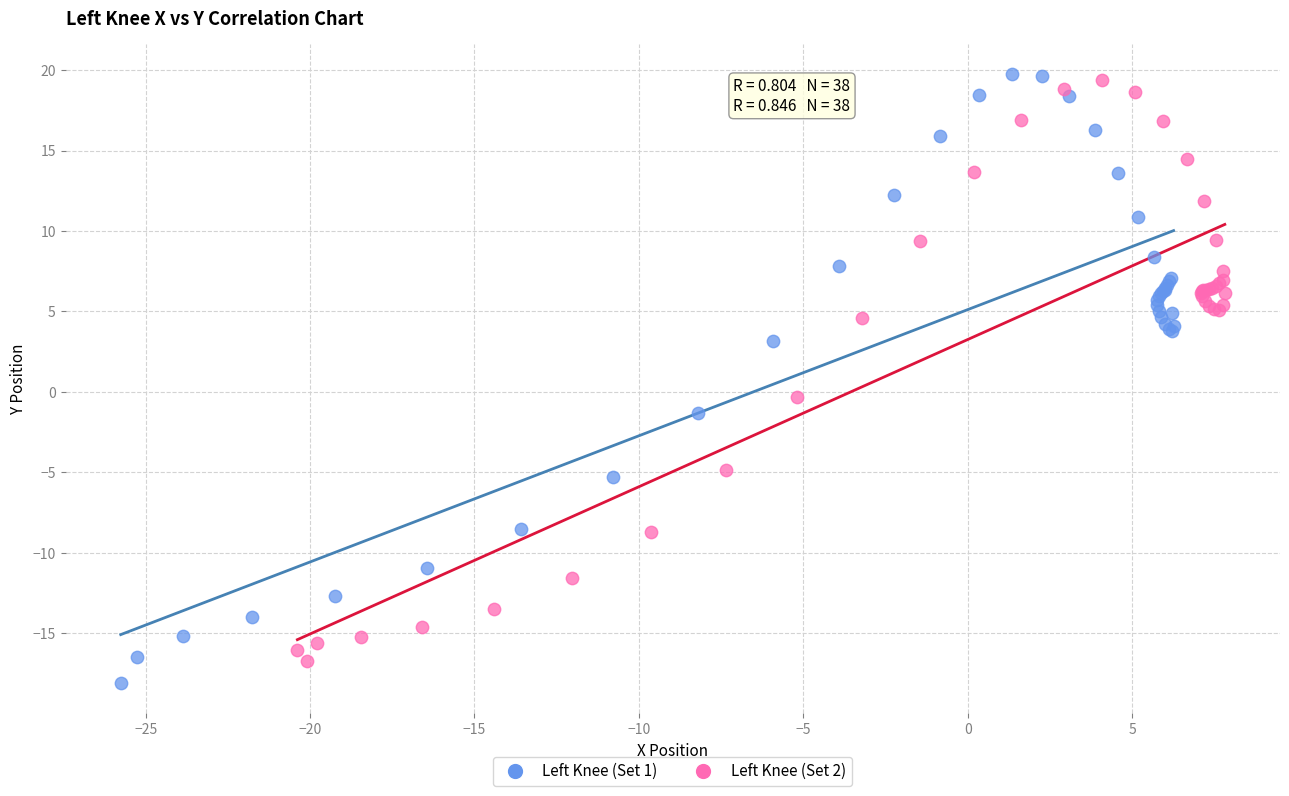

Which series has the widest spread of Y values?

Left Knee (Set 1)